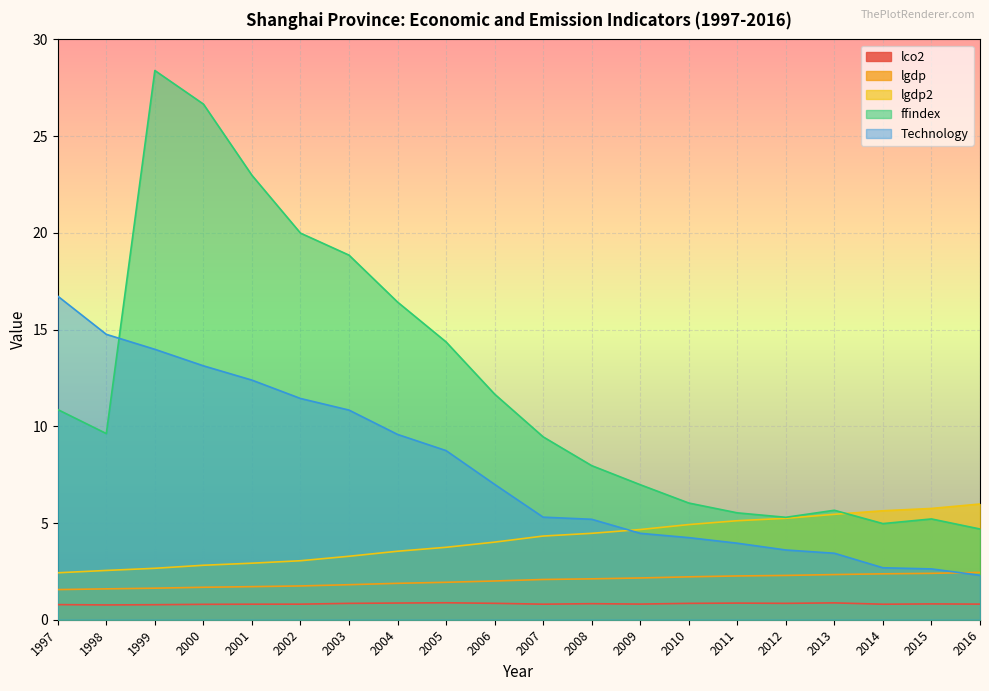

Reading left to right, extract all data points from this chart.

lco2: 1997=0.8	1998=0.8	1999=0.8	2000=0.8	2001=0.8	2002=0.8	2003=0.8	2004=0.9	2005=0.9	2006=0.8	2007=0.8	2008=0.8	2009=0.8	2010=0.8	2011=0.9	2012=0.8	2013=0.9	2014=0.8	2015=0.8	2016=0.8
lgdp: 1997=1.6	1998=1.6	1999=1.6	2000=1.7	2001=1.7	2002=1.7	2003=1.8	2004=1.9	2005=1.9	2006=2.0	2007=2.1	2008=2.1	2009=2.2	2010=2.2	2011=2.3	2012=2.3	2013=2.3	2014=2.4	2015=2.4	2016=2.4
lgdp2: 1997=2.4	1998=2.5	1999=2.7	2000=2.8	2001=2.9	2002=3.0	2003=3.3	2004=3.5	2005=3.7	2006=4.0	2007=4.3	2008=4.5	2009=4.7	2010=4.9	2011=5.1	2012=5.2	2013=5.5	2014=5.6	2015=5.8	2016=6.0
ffindex: 1997=10.9	1998=9.6	1999=28.4	2000=26.7	2001=23.0	2002=20.0	2003=18.8	2004=16.4	2005=14.4	2006=11.7	2007=9.5	2008=8.0	2009=7.0	2010=6.0	2011=5.5	2012=5.3	2013=5.7	2014=5.0	2015=5.2	2016=4.7
Technology: 1997=16.7	1998=14.8	1999=14.0	2000=13.1	2001=12.4	2002=11.4	2003=10.8	2004=9.6	2005=8.7	2006=7.0	2007=5.3	2008=5.2	2009=4.5	2010=4.2	2011=4.0	2012=3.6	2013=3.4	2014=2.7	2015=2.6	2016=2.3